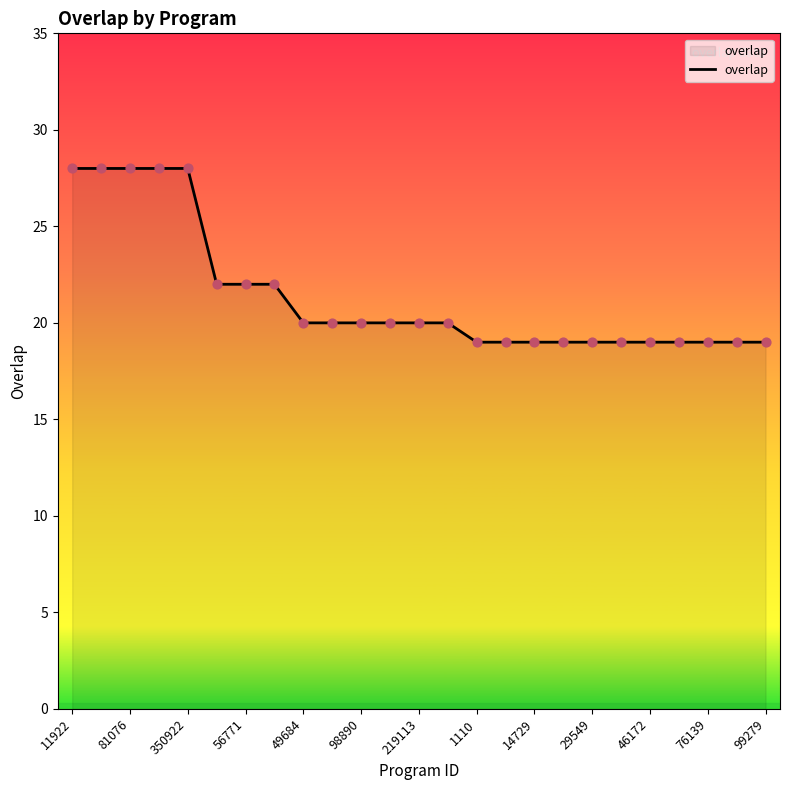

What is the greatest value displayed?

28